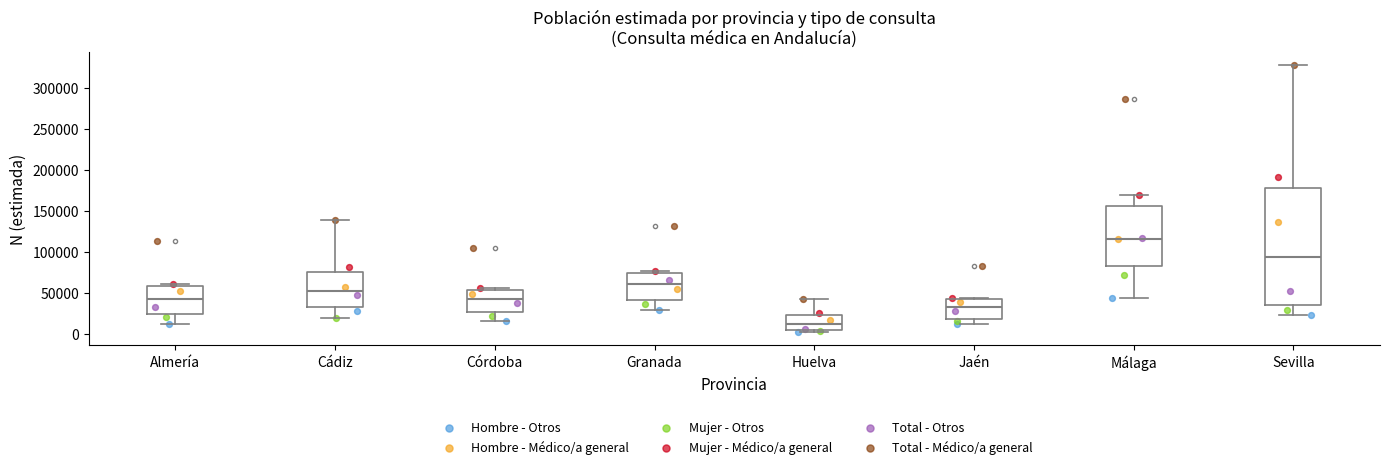

Reading left to right, transcribe this box plot: for each box, give where its median line is, the range the box spans, and where its two whiskers end, as read against the y-axis. The values are not printed on the chart, so give them approximately, as read against the axis.

Almería: median 45000, box 25000 to 60000, whiskers 15000 to 60000 (just above the box's upper edge)
Cádiz: median 50000, box 30000 to 75000, whiskers 20000 to 140000
Córdoba: median 45000, box 25000 to 55000, whiskers 15000 to 55000 (just above the box's upper edge)
Granada: median 60000, box 40000 to 75000, whiskers 30000 to 75000 (just above the box's upper edge)
Huelva: median 10000, box 5000 to 25000, whiskers 5000 (just below the box's lower edge) to 40000
Jaén: median 35000, box 20000 to 45000, whiskers 10000 to 45000
Málaga: median 115000, box 85000 to 155000, whiskers 45000 to 170000
Sevilla: median 95000, box 35000 to 175000, whiskers 25000 to 325000